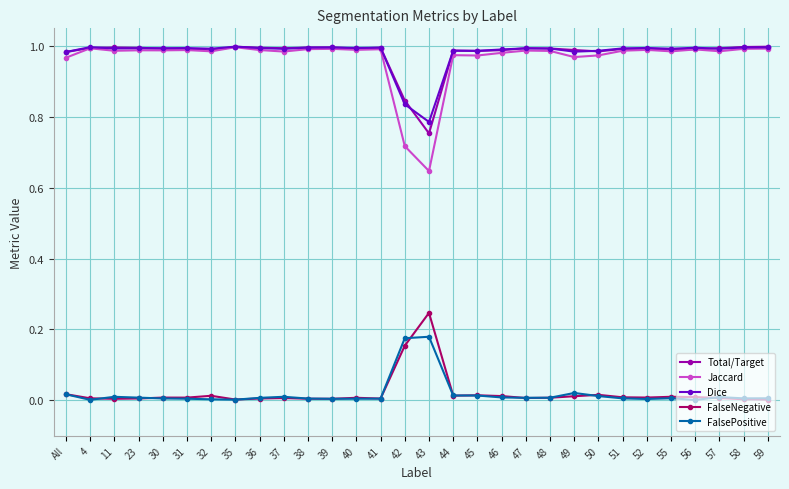

Which series has the largest range (max minus min)?

Jaccard